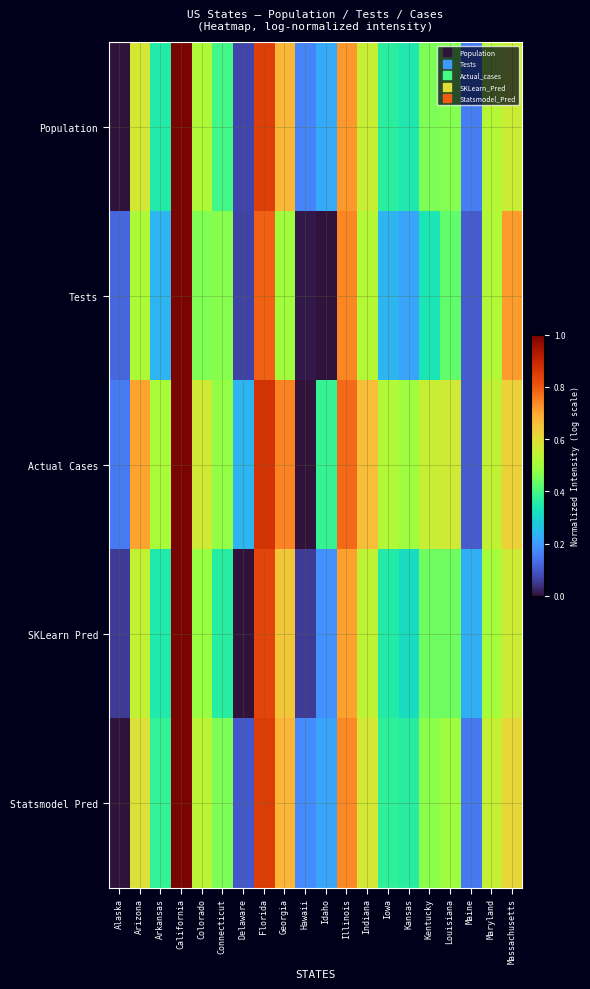

Reading left to right, transcribe all the data shown in this chart.

Population: Alaska=0.0	Arizona=0.6	Arkansas=0.4	California=1.0	Colorado=0.5	Connecticut=0.4	Delaware=0.1	Florida=0.8	Georgia=0.7	Hawaii=0.2	Idaho=0.2	Illinois=0.7	Indiana=0.6	Iowa=0.4	Kansas=0.3	Kentucky=0.5	Louisiana=0.5	Maine=0.2	Maryland=0.5	Massachusetts=0.6
Tests: Alaska=0.1	Arizona=0.5	Arkansas=0.2	California=1.0	Colorado=0.5	Connecticut=0.5	Delaware=0.1	Florida=0.8	Georgia=0.5	Hawaii=0.0	Idaho=0.0	Illinois=0.7	Indiana=0.5	Iowa=0.2	Kansas=0.2	Kentucky=0.3	Louisiana=0.4	Maine=0.1	Maryland=0.5	Massachusetts=0.7
Actual Cases: Alaska=0.2	Arizona=0.7	Arkansas=0.5	California=1.0	Colorado=0.6	Connecticut=0.5	Delaware=0.2	Florida=0.9	Georgia=0.7	Hawaii=0.0	Idaho=0.4	Illinois=0.8	Indiana=0.7	Iowa=0.5	Kansas=0.5	Kentucky=0.6	Louisiana=0.6	Maine=0.1	Maryland=0.5	Massachusetts=0.6
SKLearn Pred: Alaska=0.1	Arizona=0.5	Arkansas=0.3	California=1.0	Colorado=0.5	Connecticut=0.4	Delaware=0.0	Florida=0.8	Georgia=0.6	Hawaii=0.1	Idaho=0.2	Illinois=0.7	Indiana=0.5	Iowa=0.4	Kansas=0.3	Kentucky=0.4	Louisiana=0.4	Maine=0.2	Maryland=0.5	Massachusetts=0.6
Statsmodel Pred: Alaska=0.0	Arizona=0.6	Arkansas=0.4	California=1.0	Colorado=0.5	Connecticut=0.5	Delaware=0.1	Florida=0.9	Georgia=0.7	Hawaii=0.2	Idaho=0.2	Illinois=0.7	Indiana=0.6	Iowa=0.4	Kansas=0.4	Kentucky=0.5	Louisiana=0.5	Maine=0.1	Maryland=0.6	Massachusetts=0.6